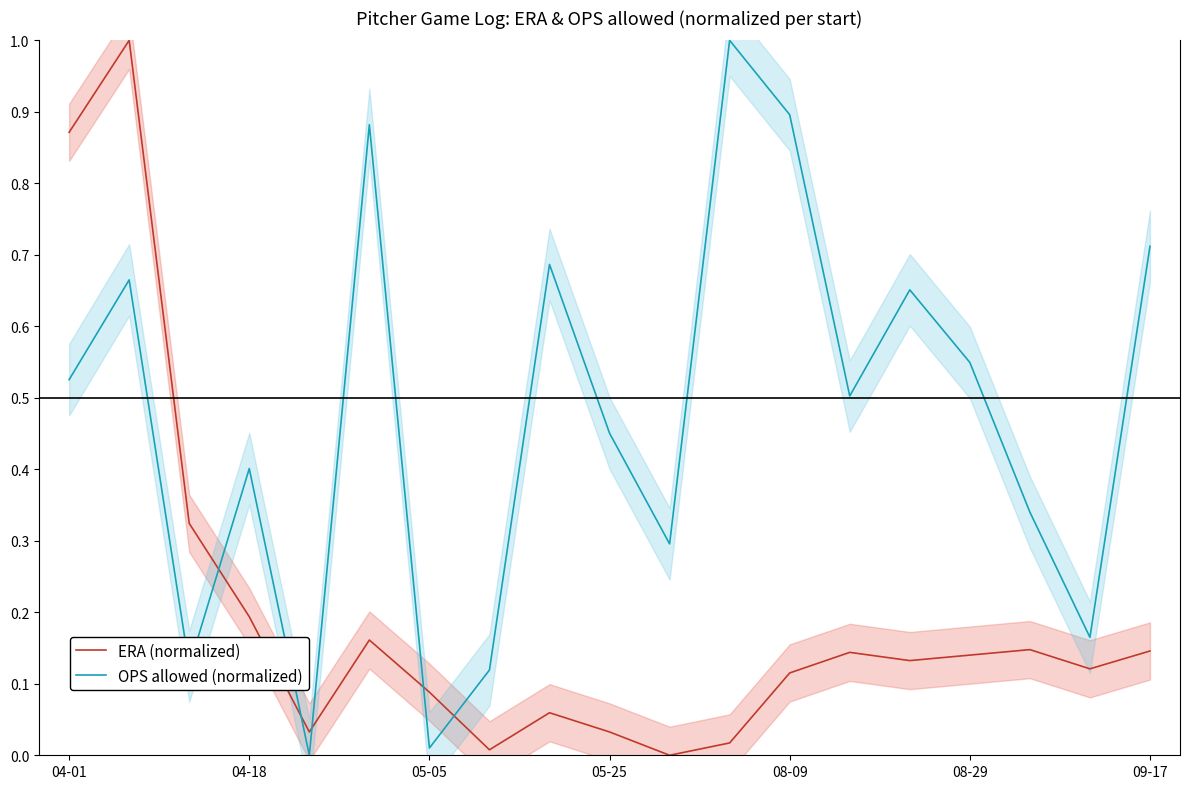

The ERA (normalized) series shows 0.2 at 09-17. True or false?

False